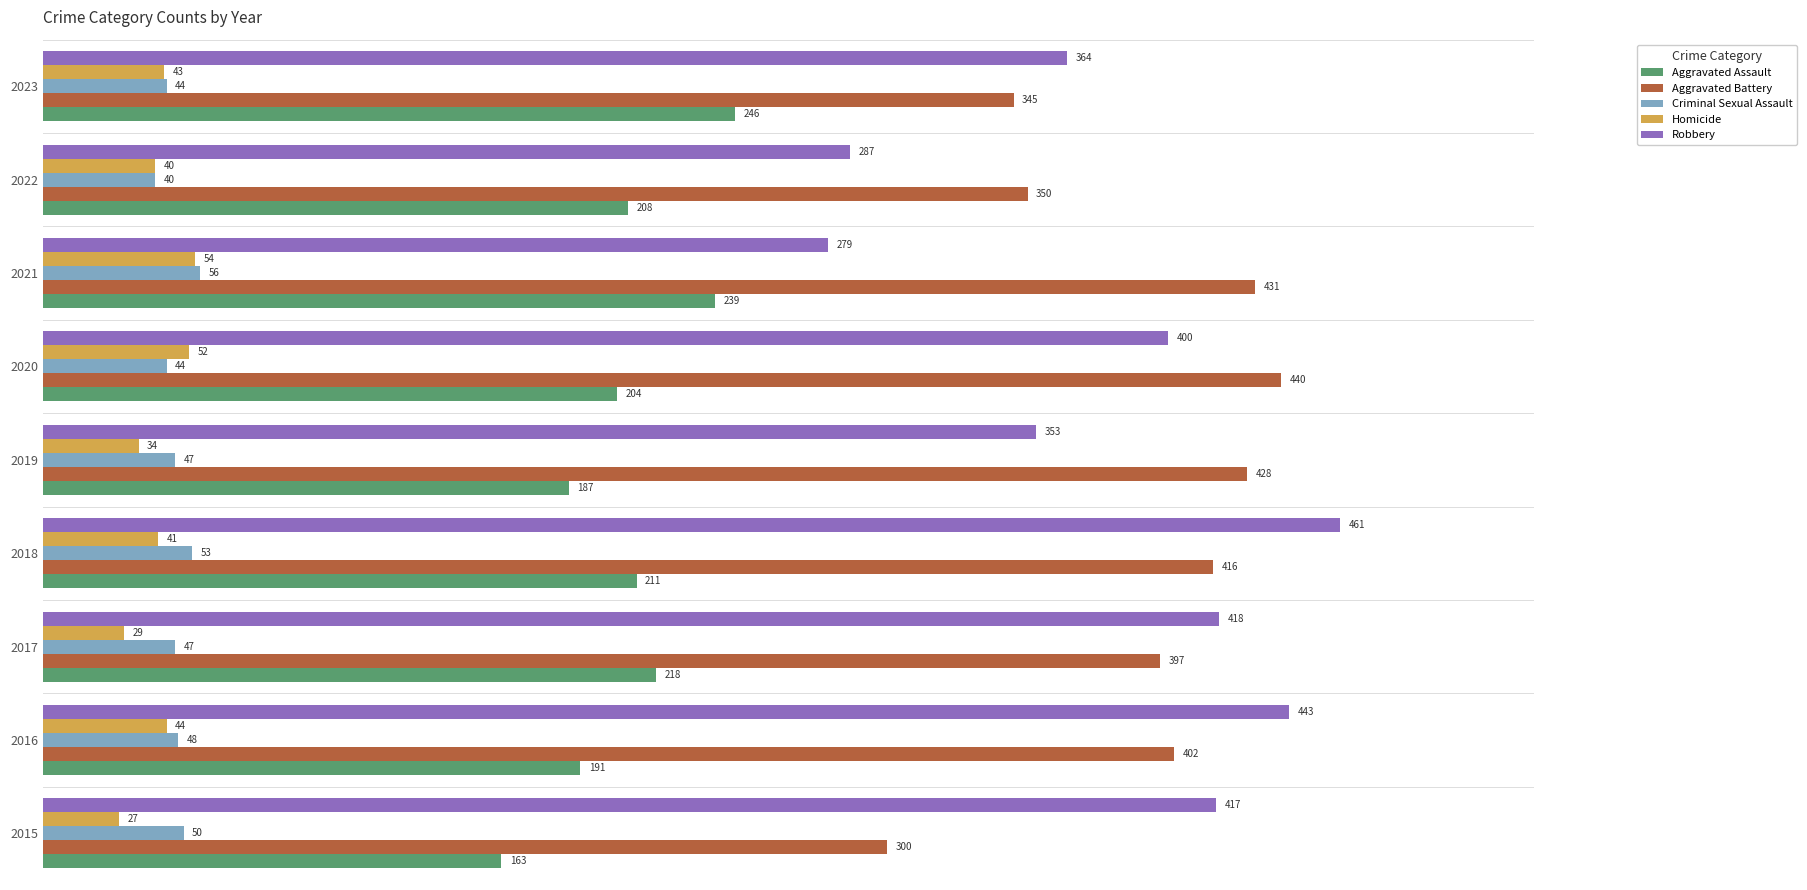

What is the difference between the highest and lowest values at 2019?

394